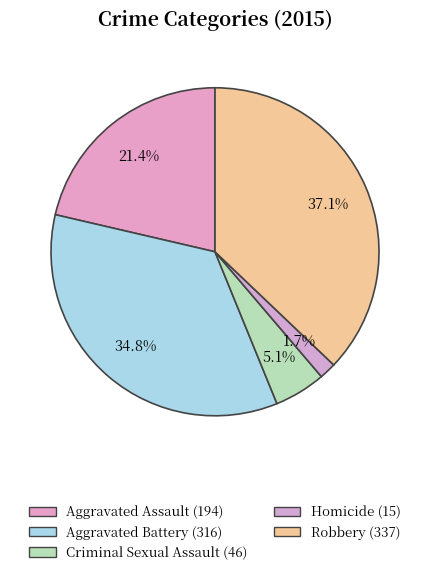

To the nearest percent, what portion does Criminal Sexual Assault represent?

5%